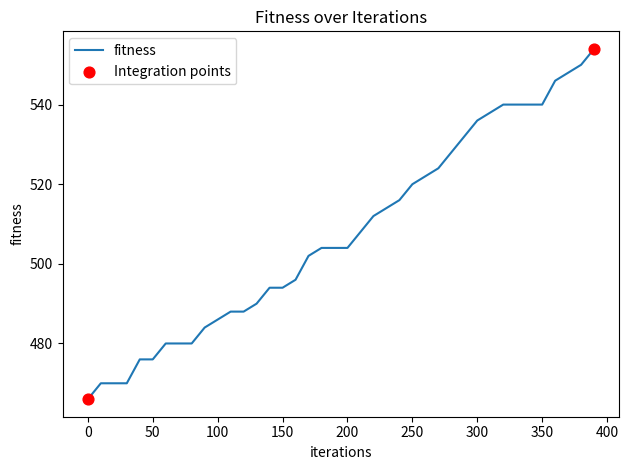

What is the greatest value displayed?

554